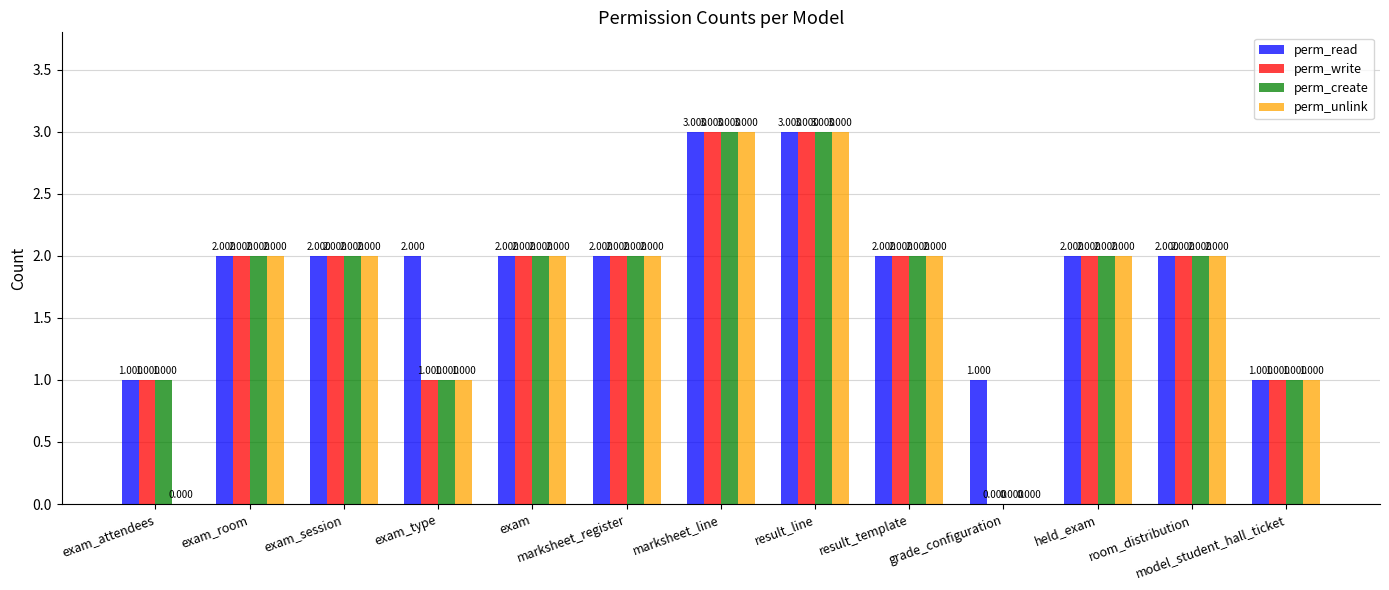

Which series has the largest total across all categories?

perm_read